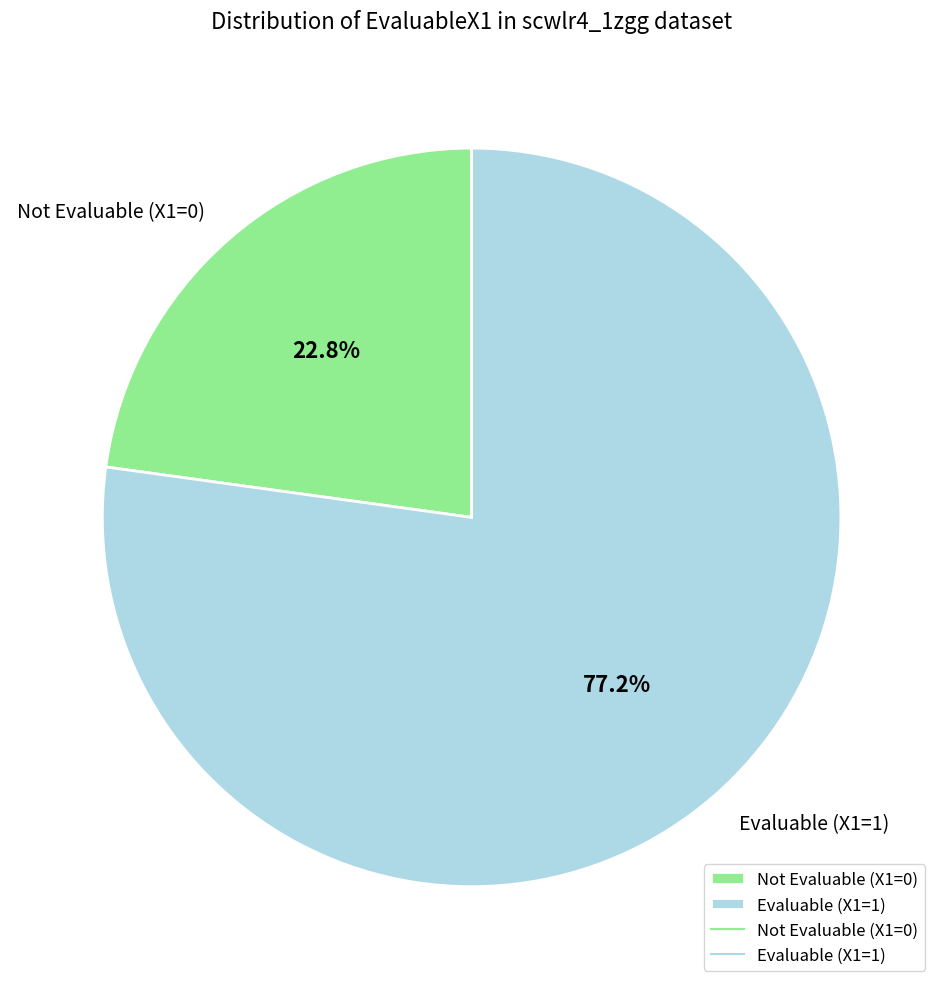

What is the largest slice in the pie chart?

Evaluable (X1=1)